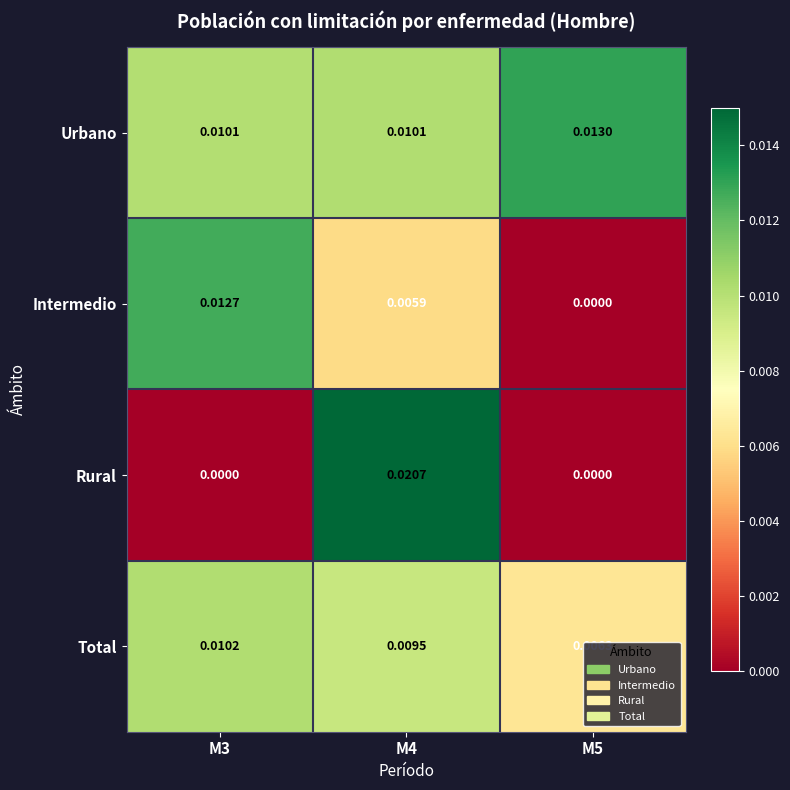

At which category does the chart reach its peak across all series?

M4